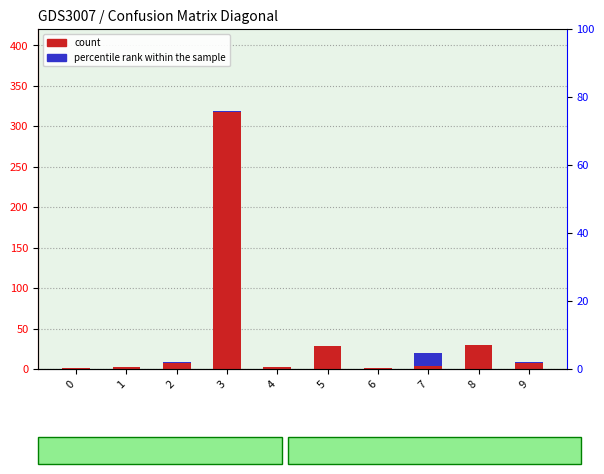

At which category is the sum across all series the highest?

3